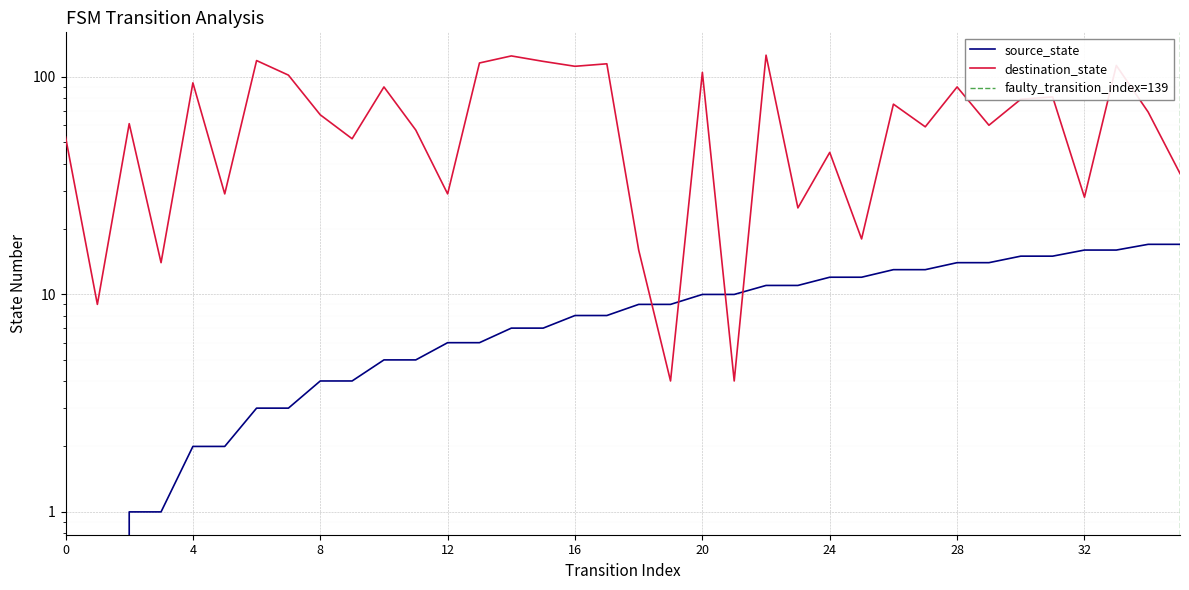

Where is the first local minimum for destination_state?

1